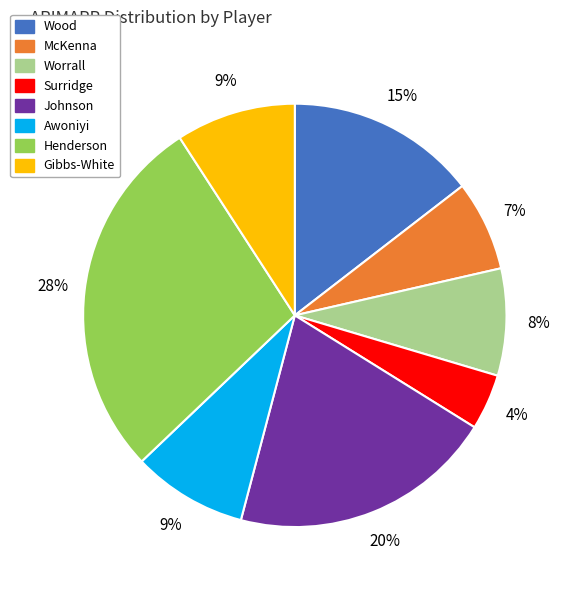

What is the largest slice in the pie chart?

Henderson